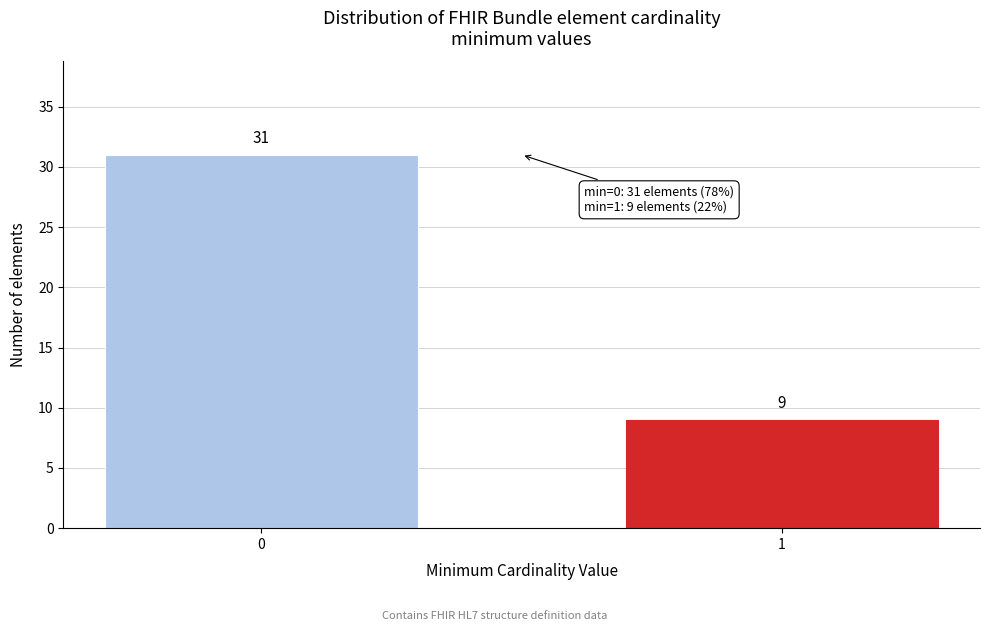

Reading left to right, transcribe all the data shown in this chart.

31	9